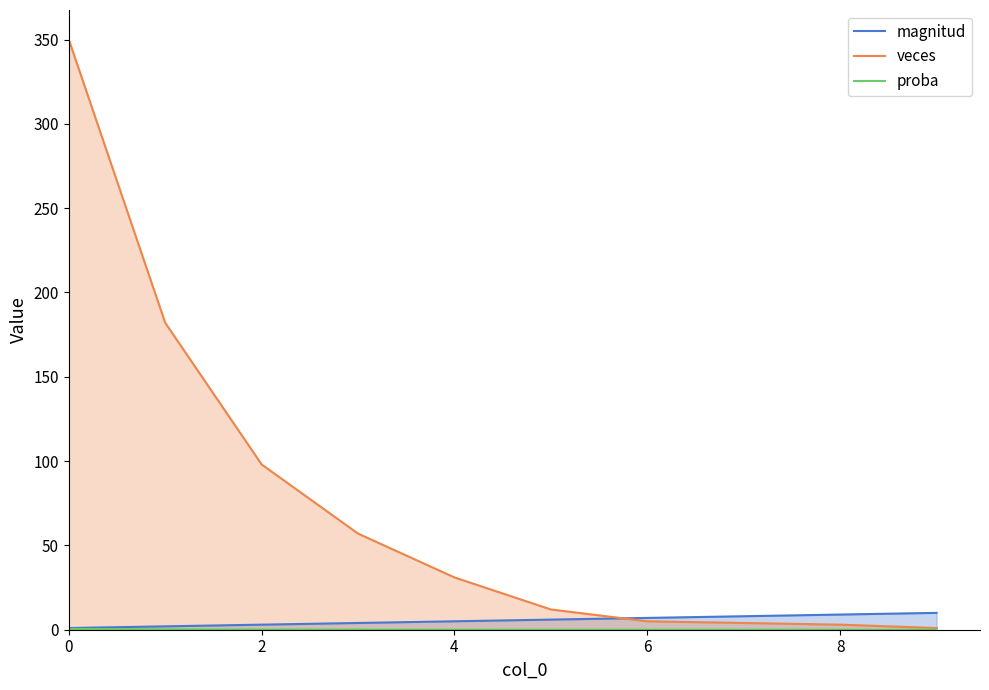

How many distinct data groups are displayed?

3